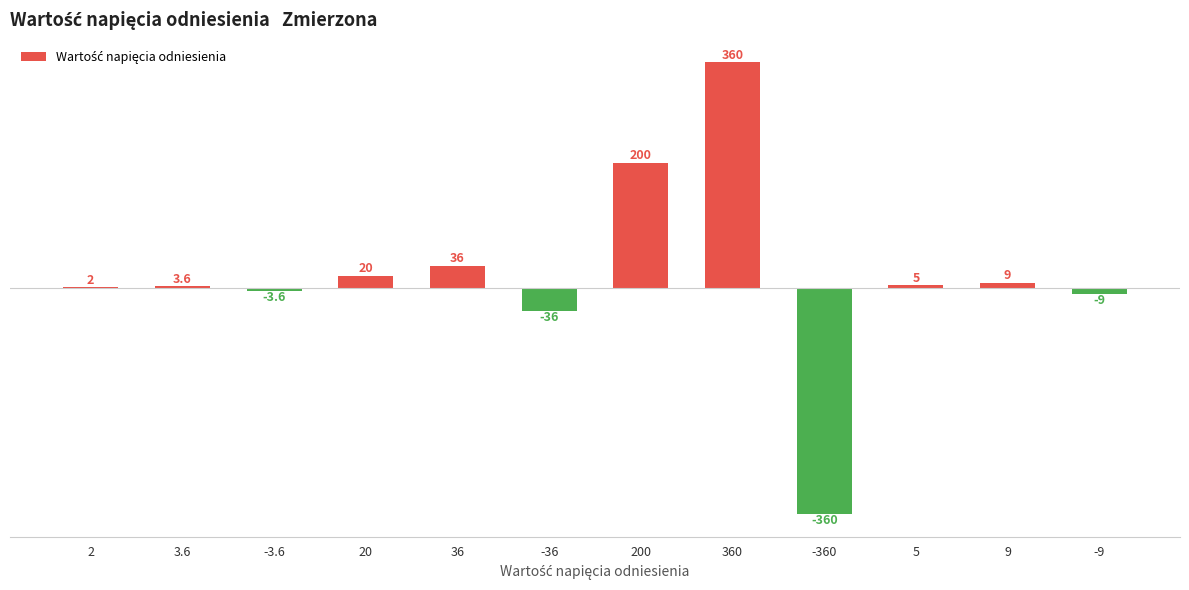

Reading left to right, list all the values displayed in this chart.

2=2.0	3.6=3.6	-3.6=-3.6	20=20.0	36=36.0	-36=-36.0	200=200.0	360=360.0	-360=-360.0	5=5.0	9=9.0	-9=-9.0